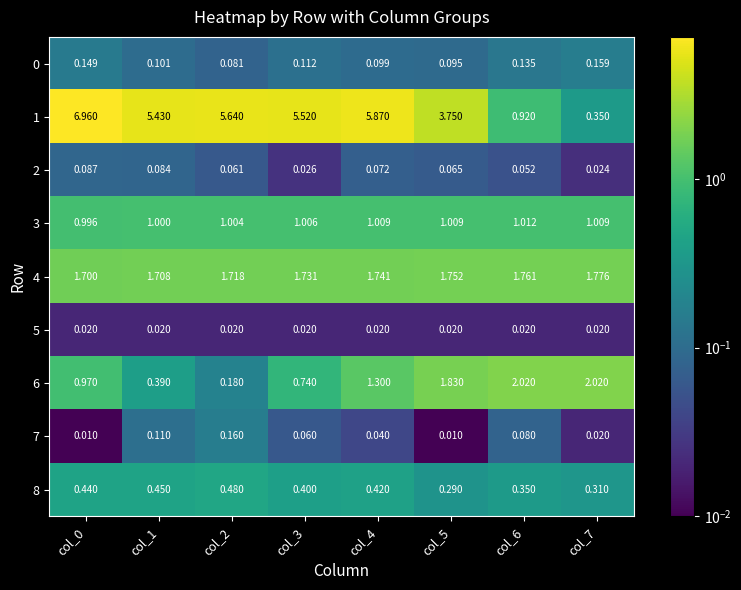

Is the value of 7 at col_0 greater than the value of 2 at col_4?

No